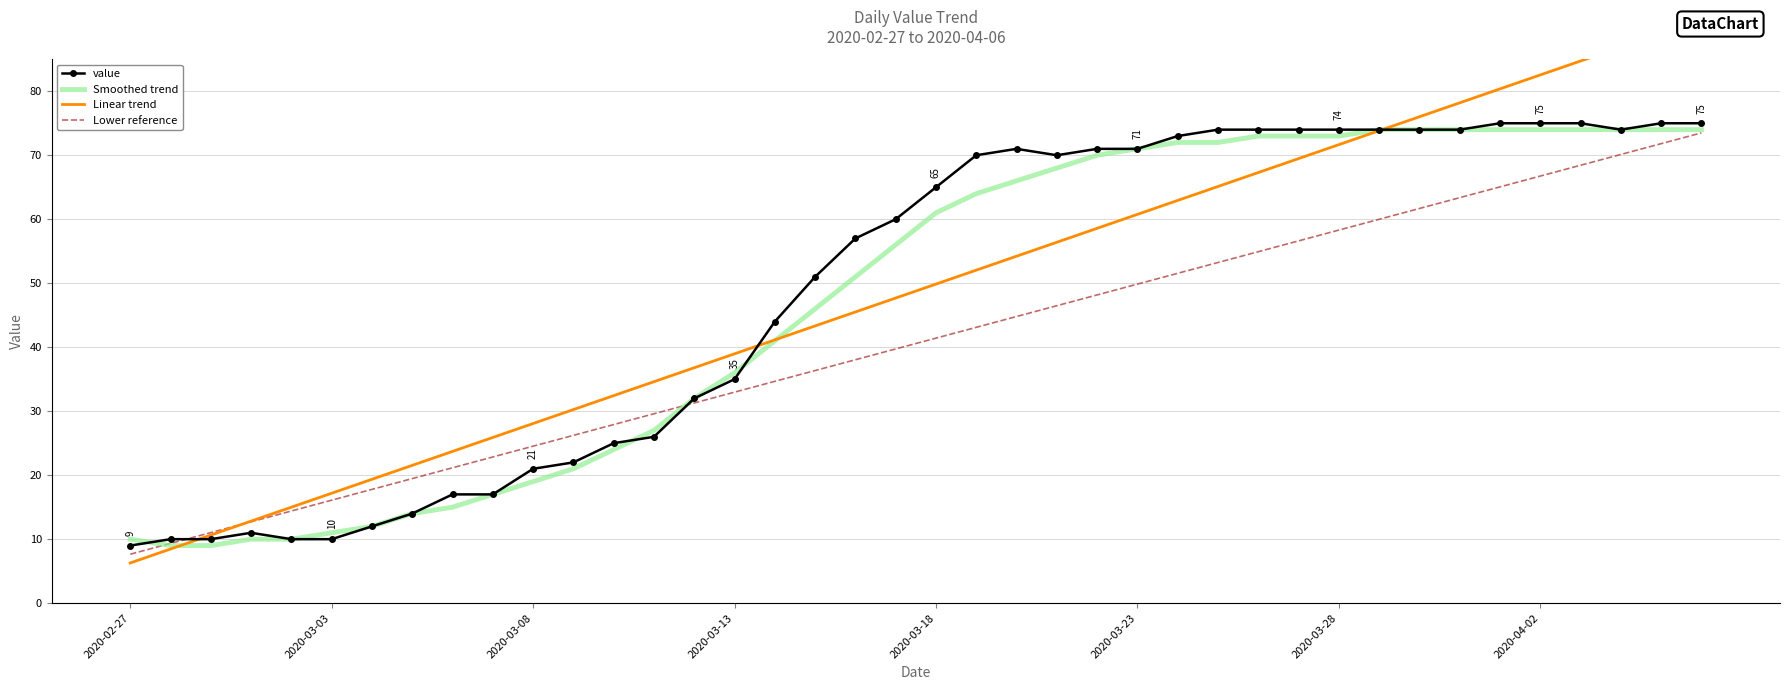

Between 32 and 39, which is larger?

39